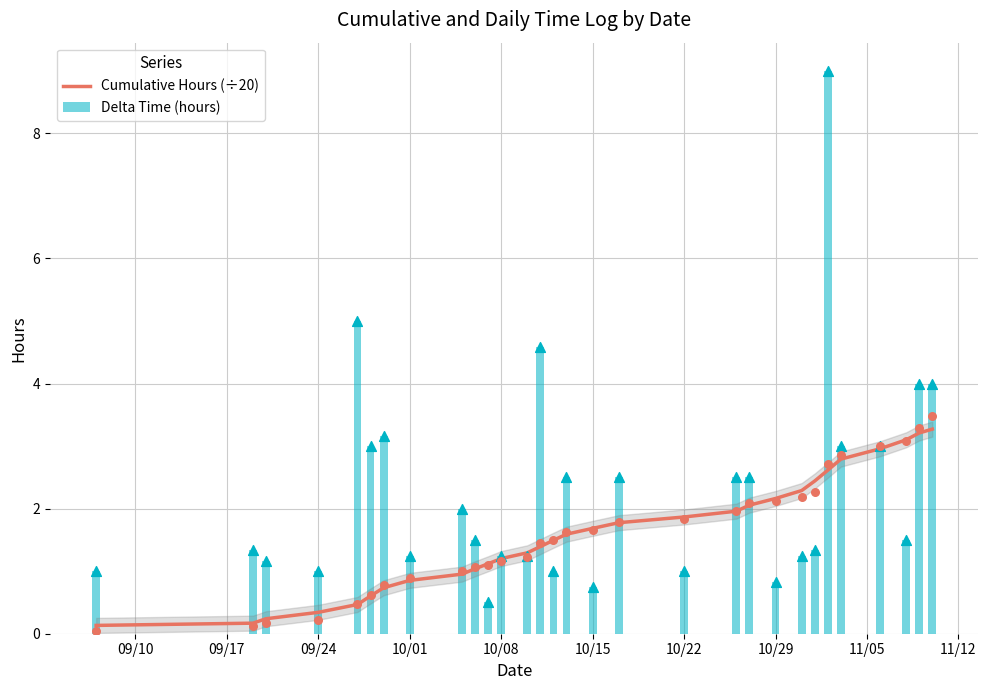

Is the value of Cumulative Hours (÷20) at 15 greater than the value of Delta Time (hours) at 25?

No